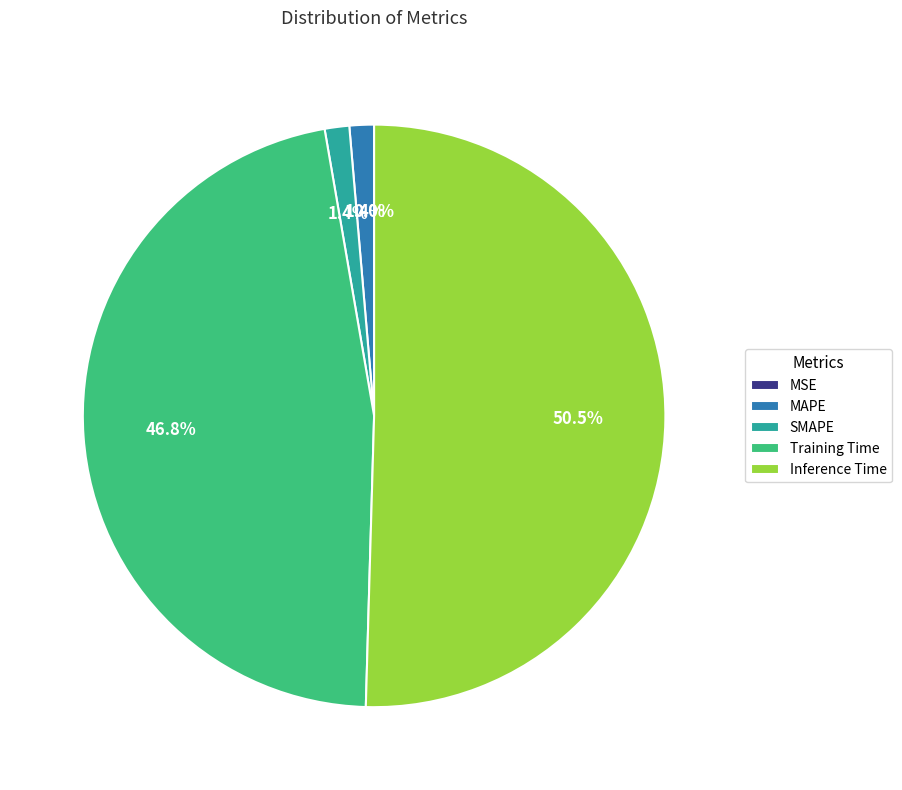

To the nearest percent, what is the average slice percentage?

20%